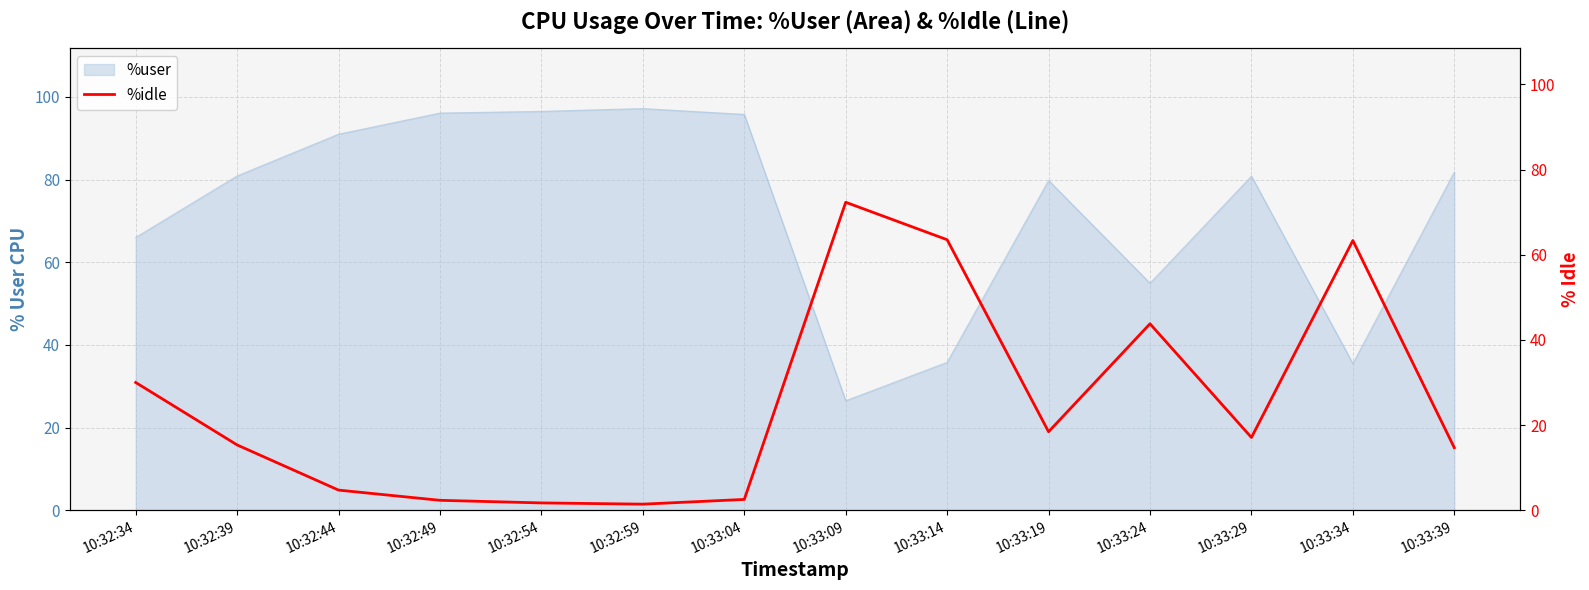

How many interior local peaks (higher than both neighbors) does the data have?

3